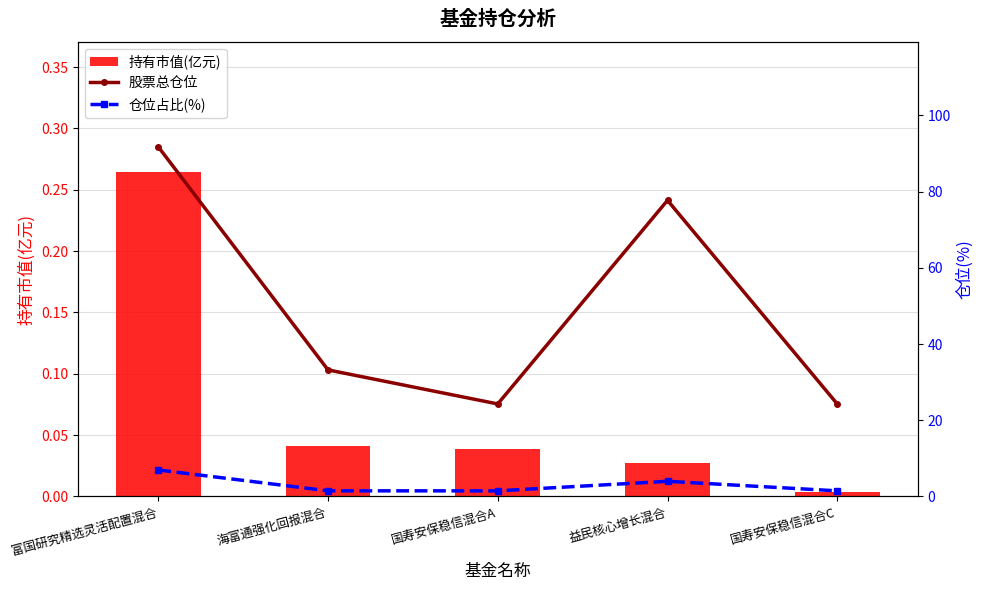

Which has a higher value, 国寿安保稳信混合C or 益民核心增长混合?

益民核心增长混合